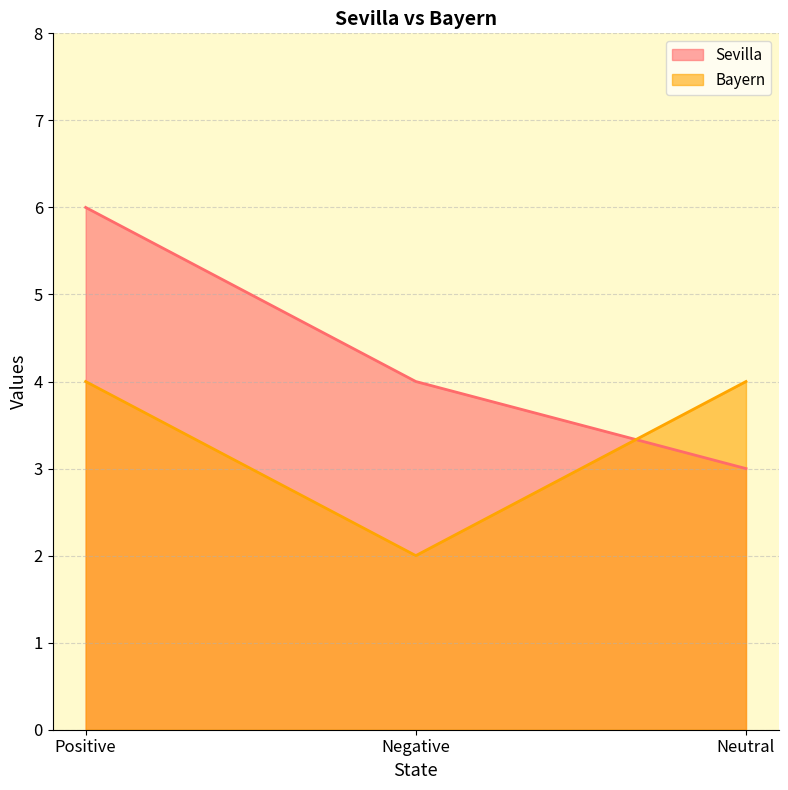

The Sevilla series shows 4 at Negative. True or false?

True